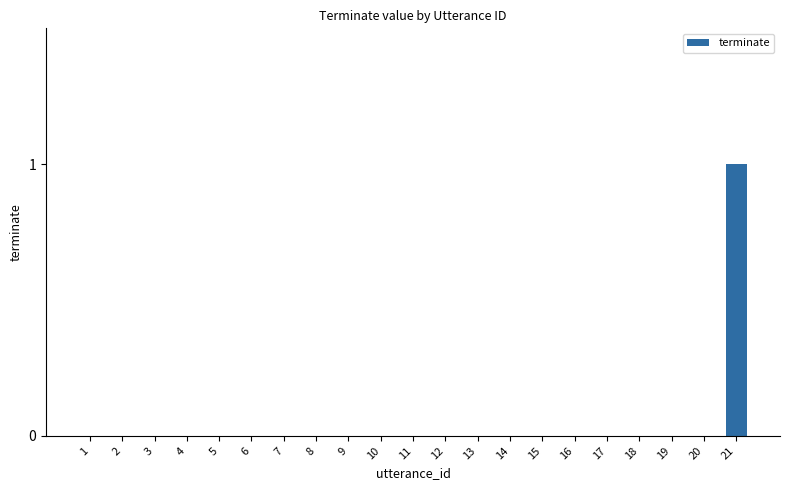

At which category does the chart reach its peak across all series?

21